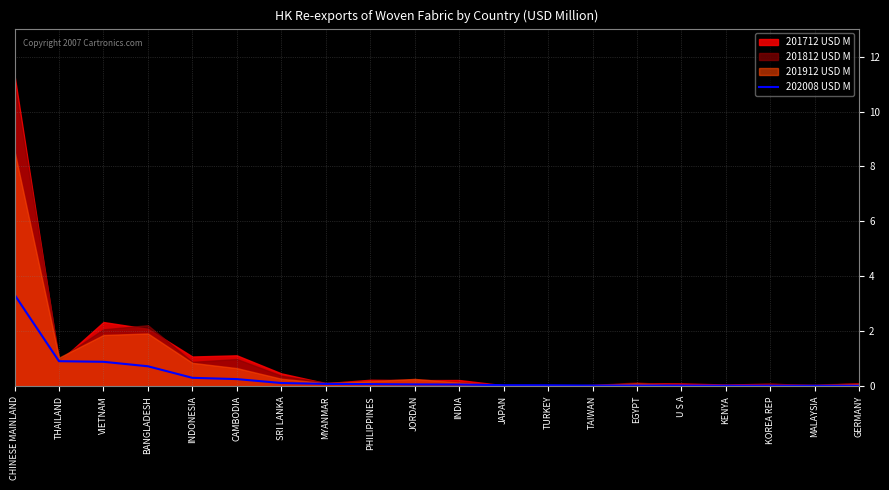

Does the chart display data point markers on the line(s)?

No